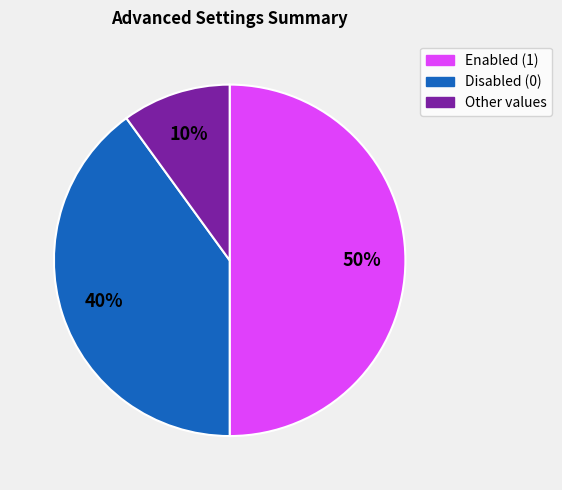

Is Disabled (0) the majority of the pie?

No